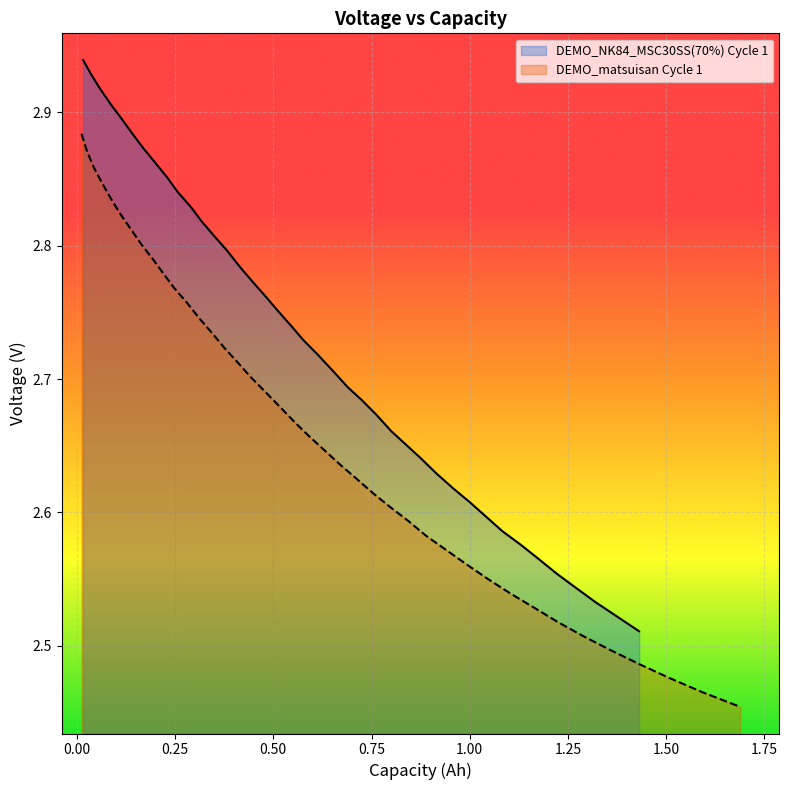

Reading left to right, extract all data points from this chart.

DEMO_NK84_MSC30SS(70%) Cycle 1: 2.9	2.9	2.9	2.9	2.9	2.9	2.9	2.9	2.9	2.8	2.8	2.8	2.8	2.8	2.8	2.8	2.8	2.8	2.7	2.7	2.7	2.7	2.7	2.7	2.7	2.7	2.7	2.6	2.6	2.6	2.6	2.6	2.6	2.6	2.6	2.6	2.5	2.5	2.5	2.5
DEMO_matsuisan Cycle 1: 2.9	2.9	2.9	2.8	2.8	2.8	2.8	2.8	2.8	2.8	2.8	2.8	2.7	2.7	2.7	2.7	2.7	2.7	2.7	2.7	2.7	2.6	2.6	2.6	2.6	2.6	2.6	2.6	2.6	2.6	2.5	2.5	2.5	2.5	2.5	2.5	2.5	2.5	2.5	2.5